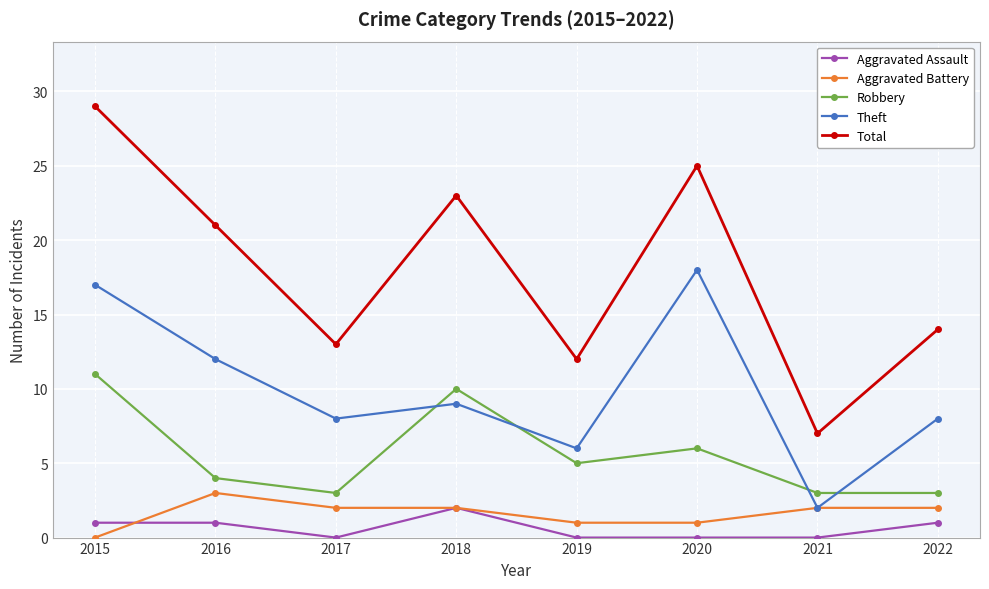

Is it true that Robbery equals 1 at 2021?

False